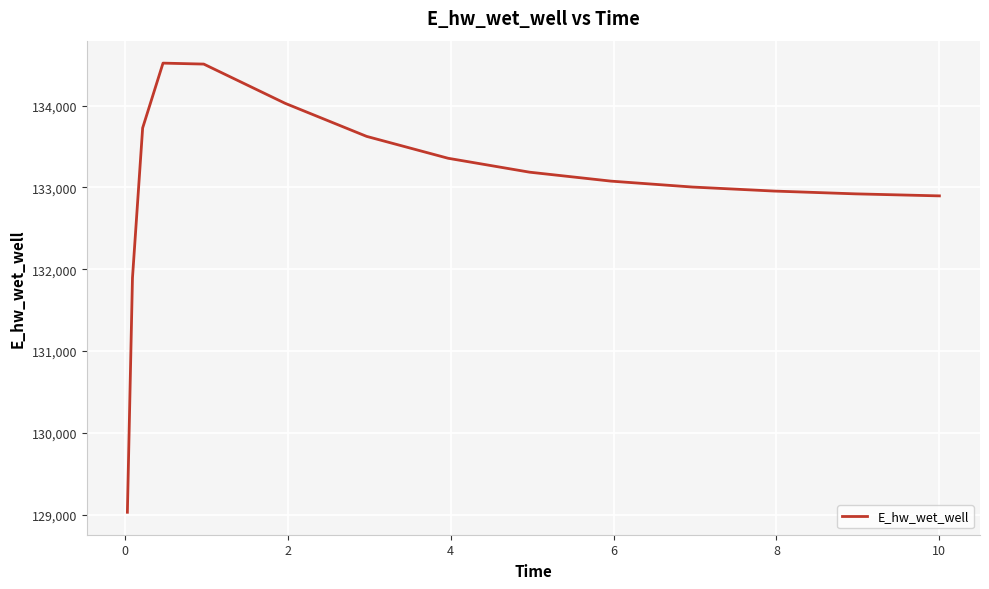

What is the difference between the maximum and minimum values?

5490.1